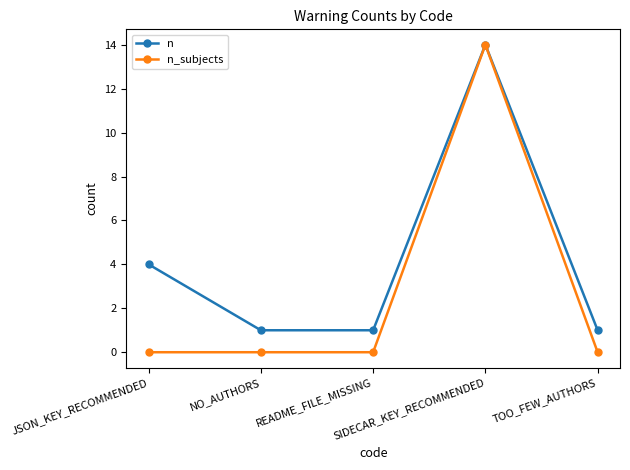

Reading left to right, list all the values displayed in this chart.

n: 4	1	1	14	1
n_subjects: 0	0	0	14	0